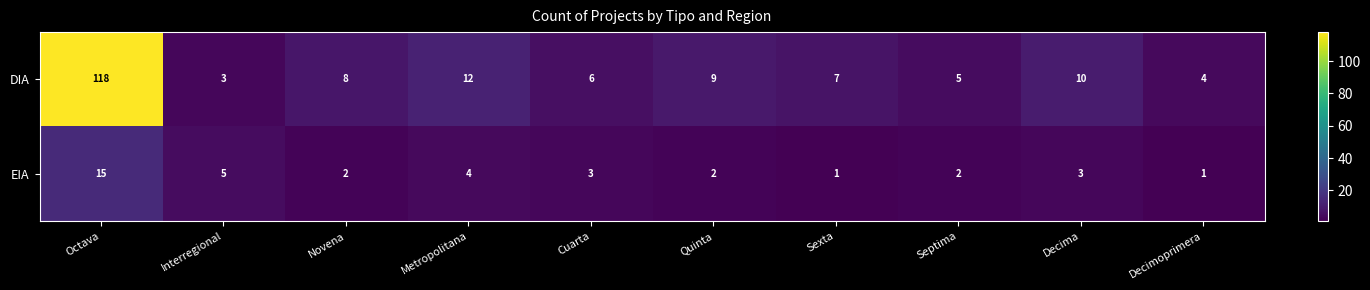

At which category is the sum across all series the highest?

Octava